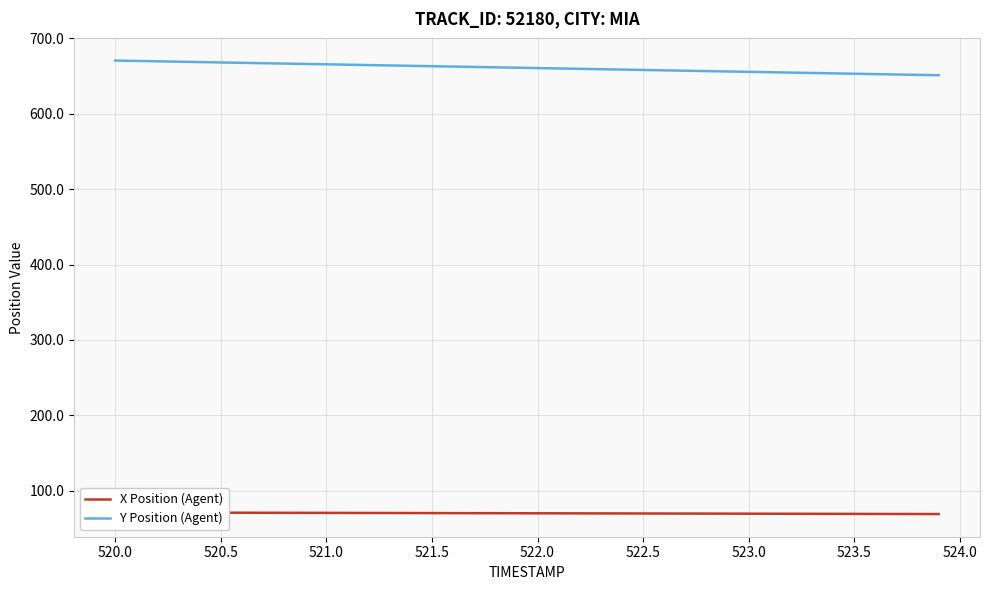

What is the minimum value shown in the chart?

69.0